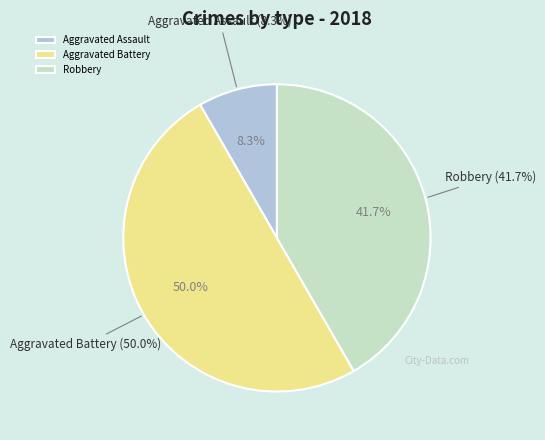

Combined, do Robbery and Criminal Sexual Assault account for over 50%?

No